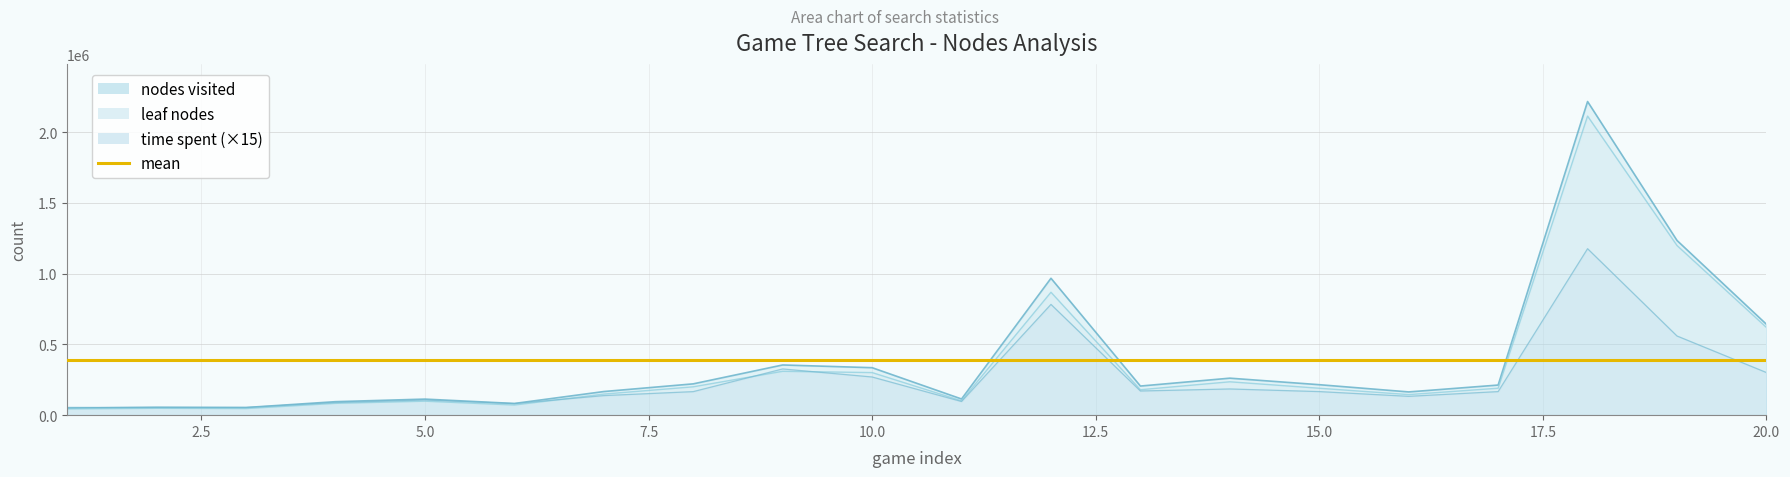

Does the chart display data point markers on the line(s)?

No